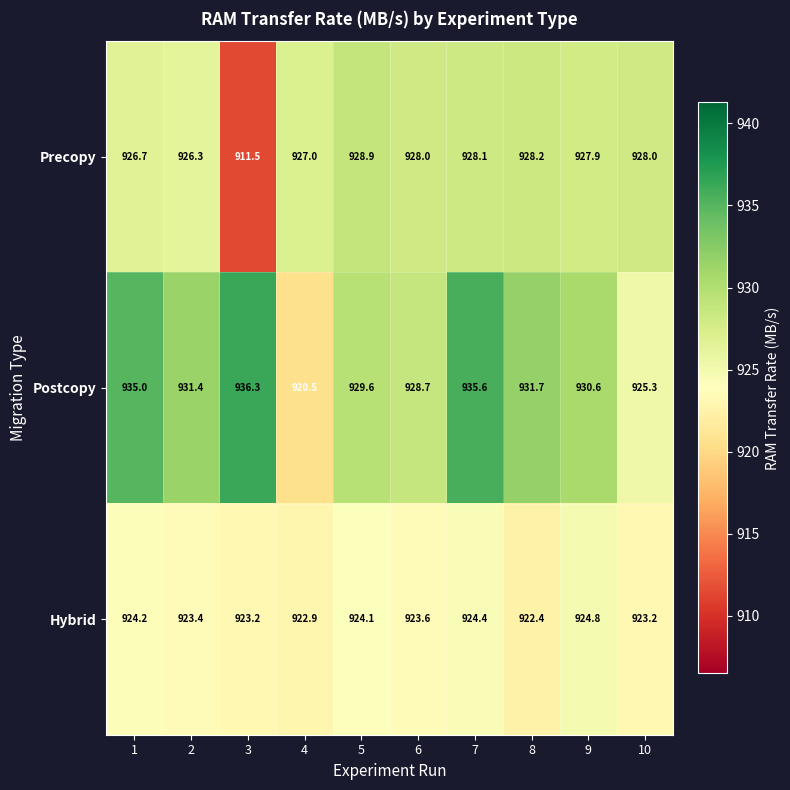

List the series in order of their peak value, lowest first.

Hybrid, Precopy, Postcopy